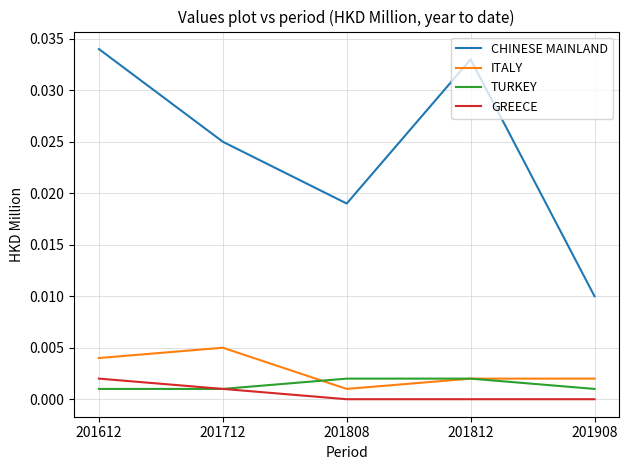

Which series has the widest spread of values?

CHINESE MAINLAND